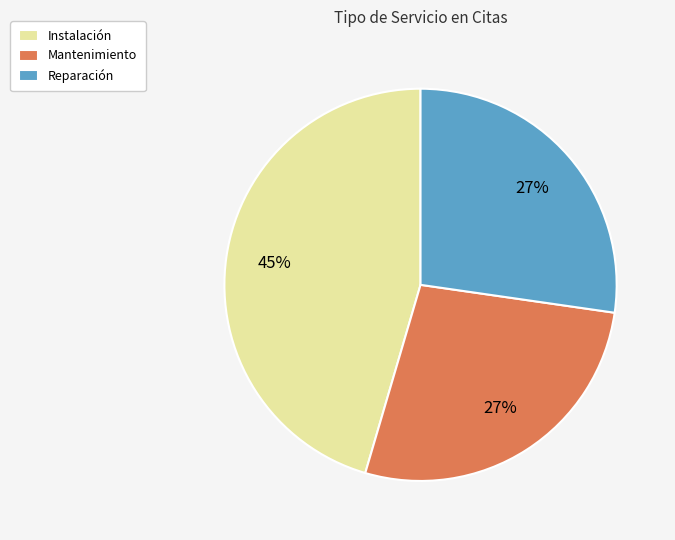

Count the number of slices in the pie.

3